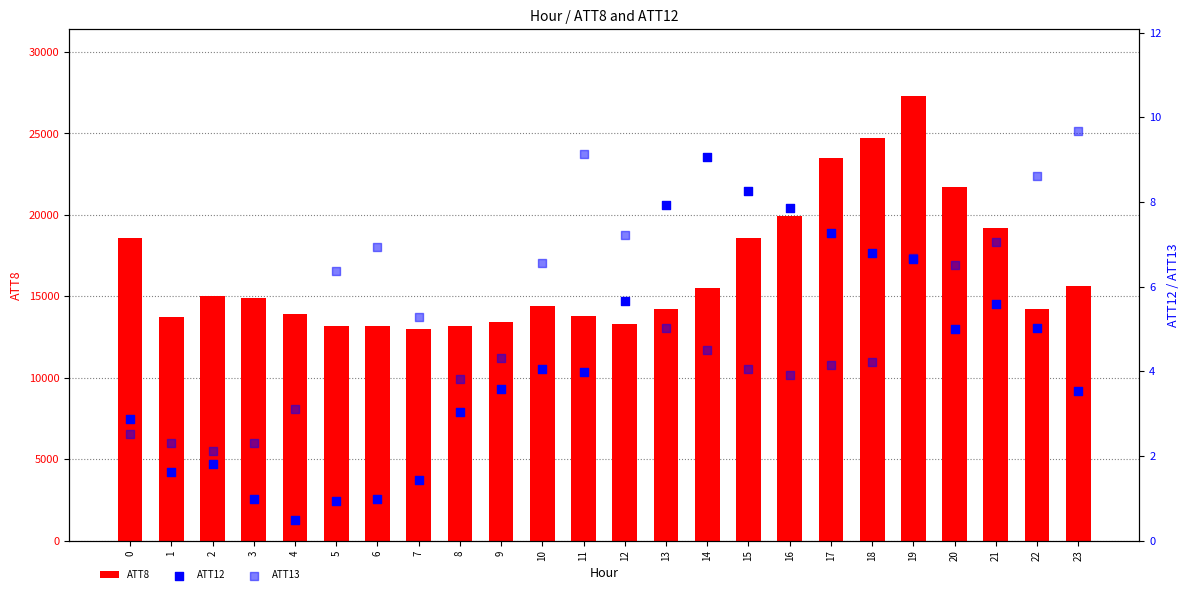

Which series contains the lowest Y value?

ATT12